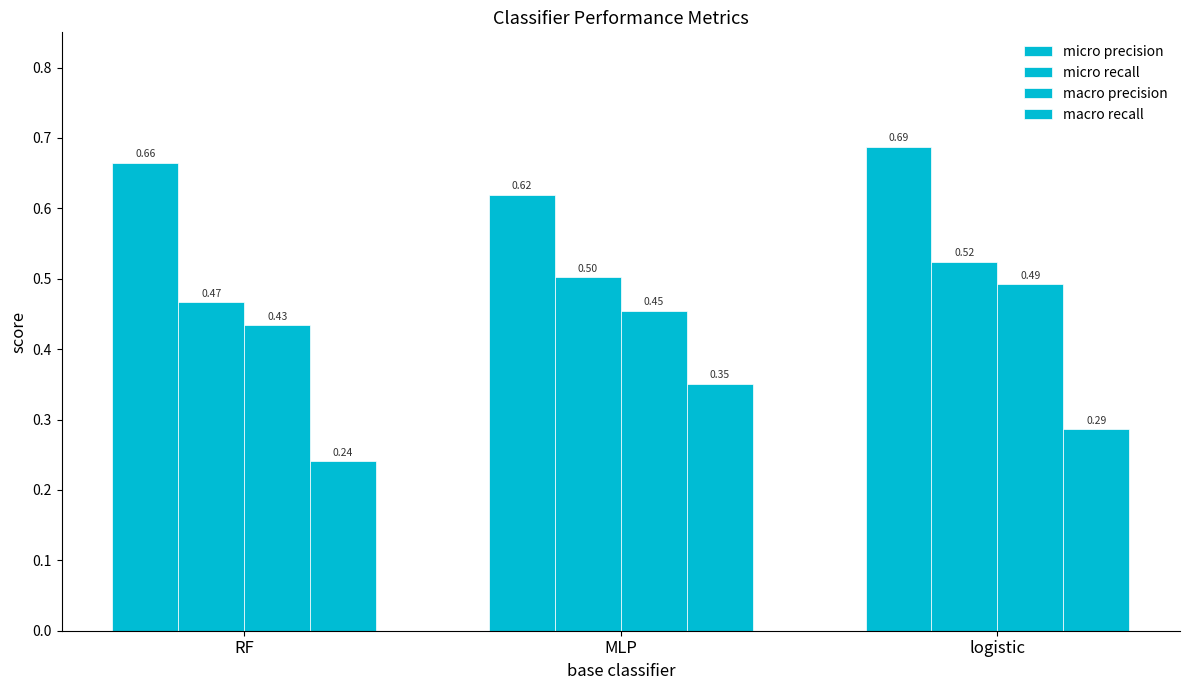

True or false: micro recall has a value of 0.7 at MLP.

False